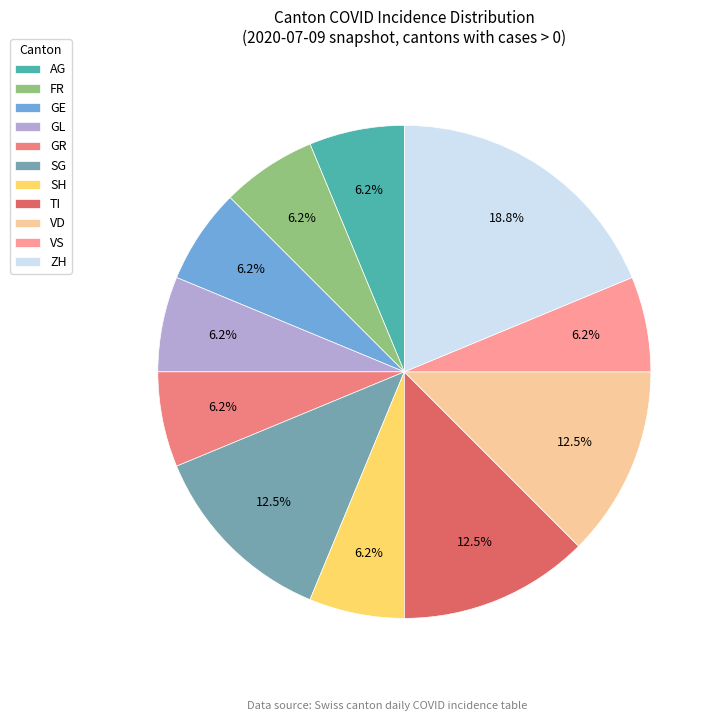

Count the number of slices in the pie.

11